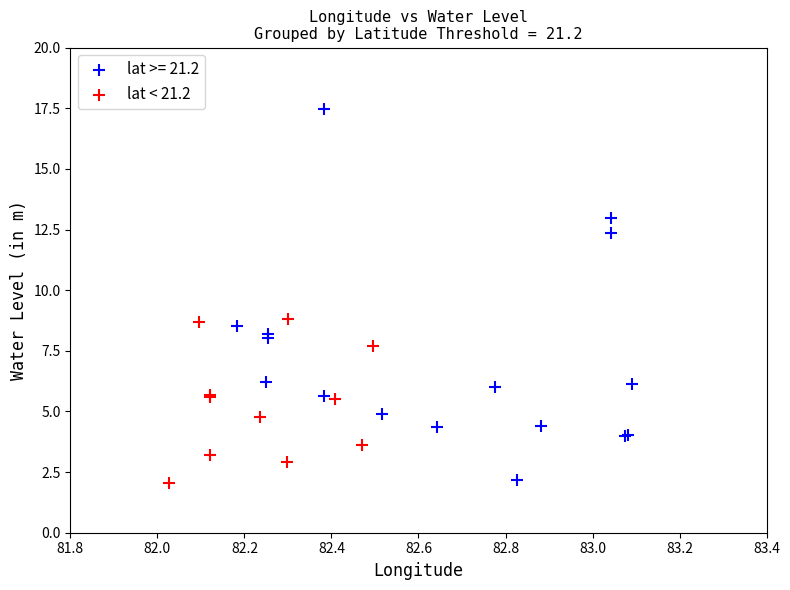

Which series contains the highest Y value?

lat >= 21.2